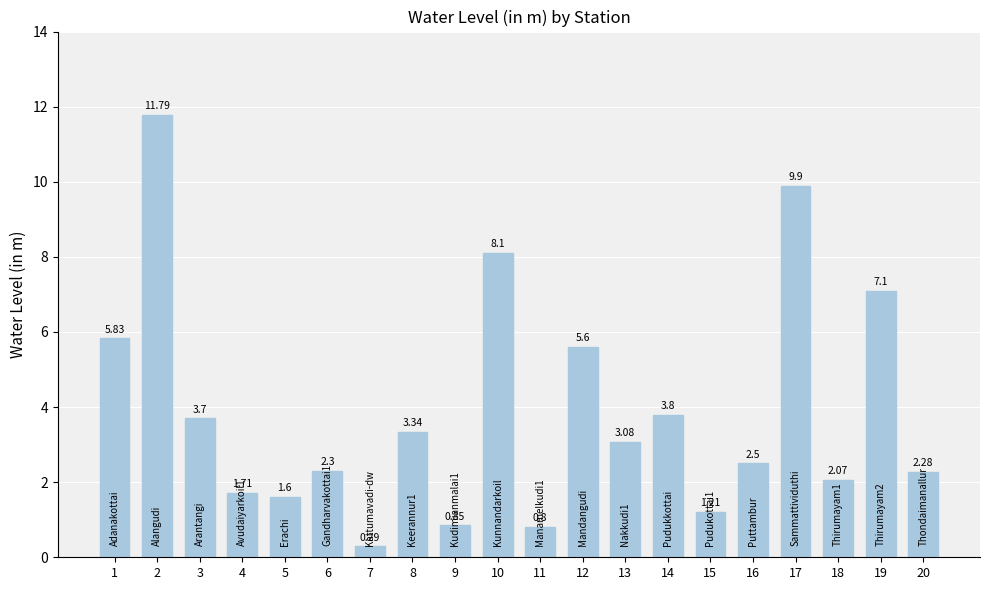

Rank the categories by value from highest to lowest.

2, 17, 10, 19, 1, 12, 14, 3, 8, 13, 16, 6, 20, 18, 4, 5, 15, 9, 11, 7